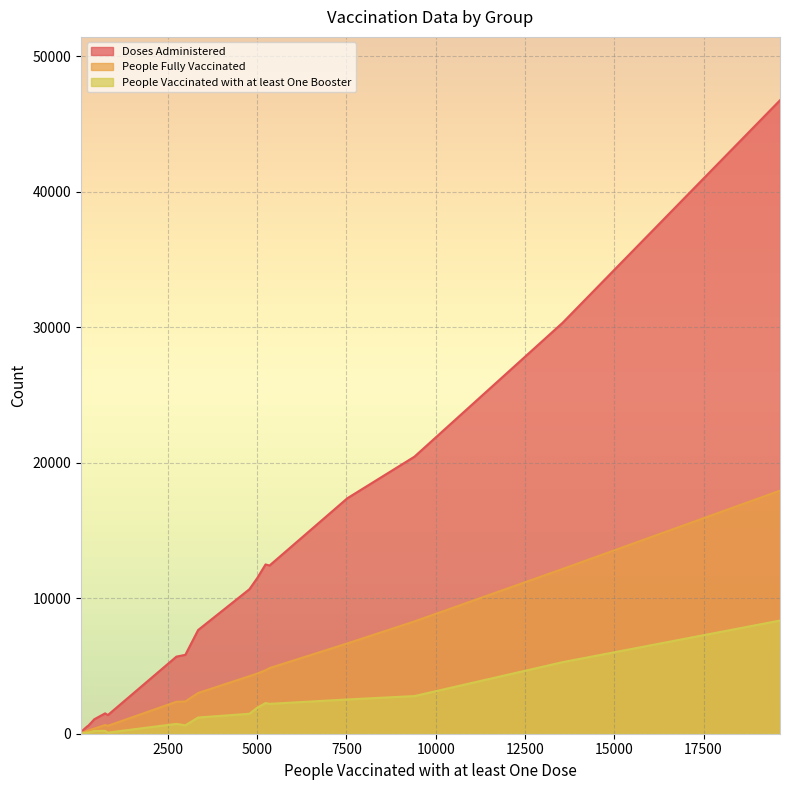

True or false: People Vaccinated with at least One Booster and People Fully Vaccinated intersect in this chart.

False